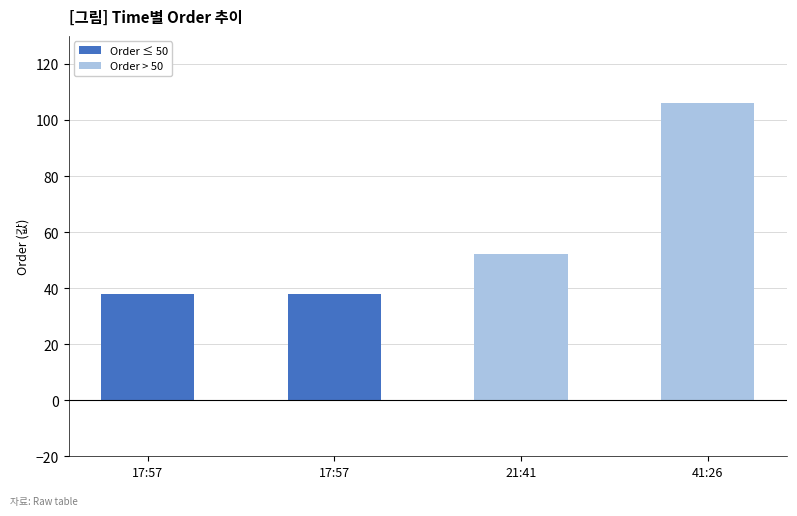

True or false: the data shows 52 at 17:57.

False